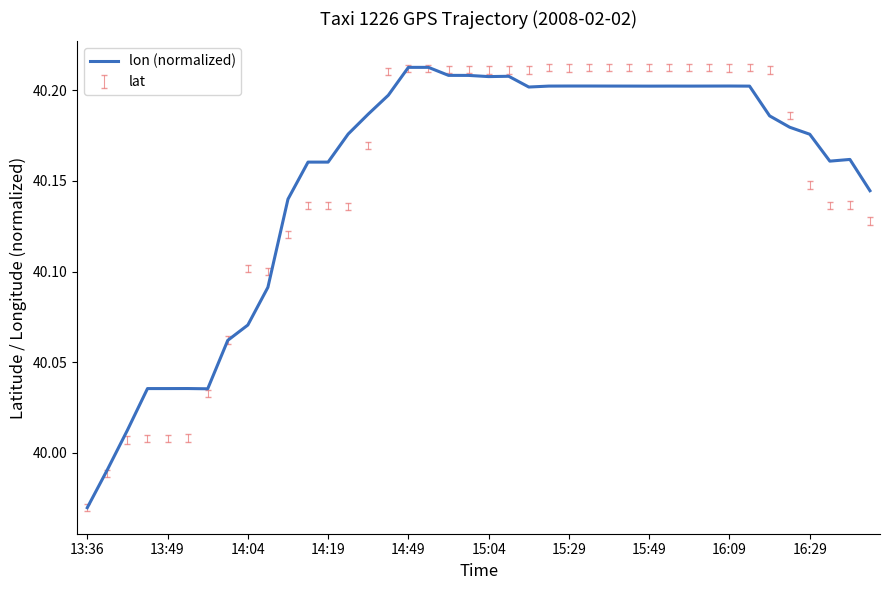

True or false: the data shows 40.2 at 15:49.

True